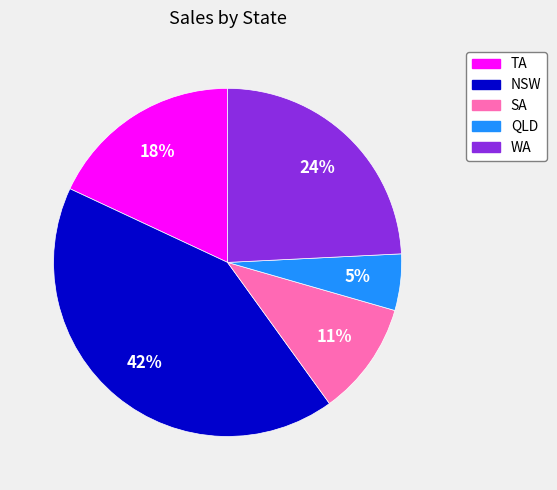

Do TA and NSW together represent more than half of the pie?

Yes